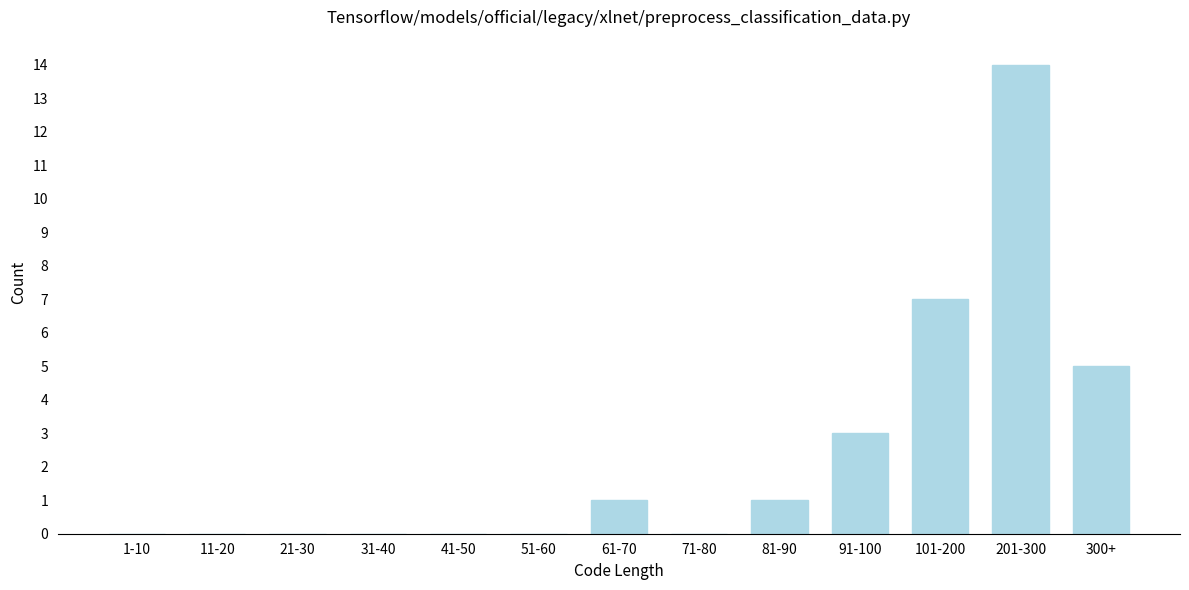

Reading left to right, transcribe all the data shown in this chart.

1-10=0	11-20=0	21-30=0	31-40=0	41-50=0	51-60=0	61-70=1	71-80=0	81-90=1	91-100=3	101-200=7	201-300=14	300+=5